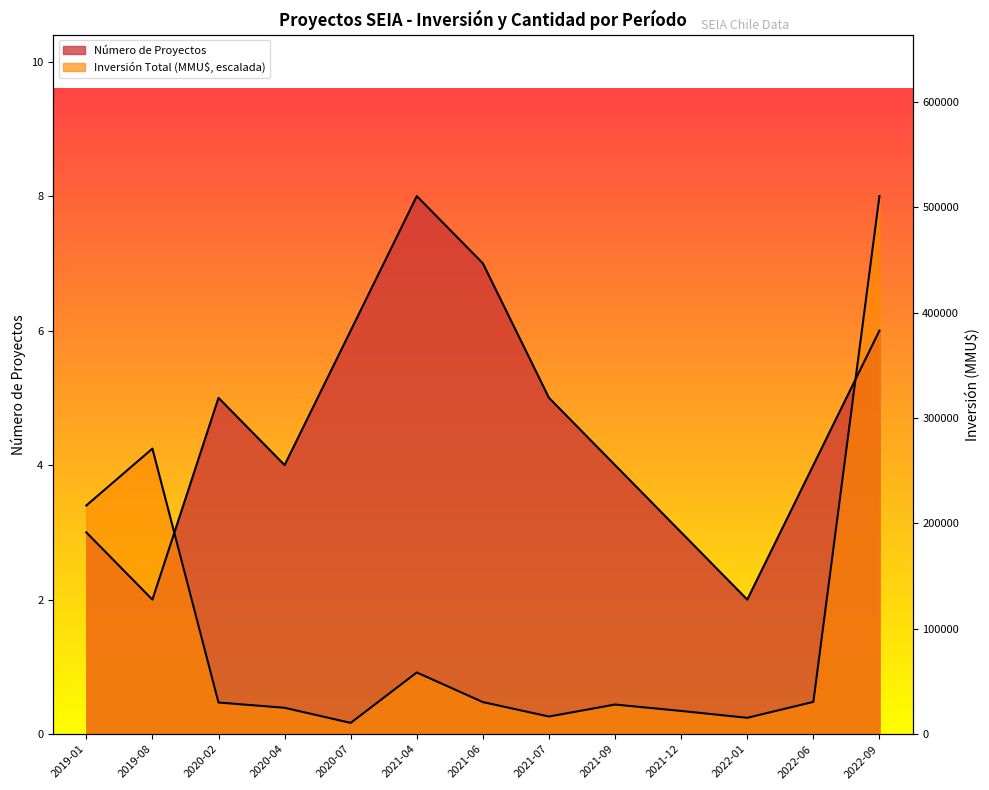

Rank the series by their average value, from highest to lowest.

Número de Proyectos, Inversión Total (MMU$)